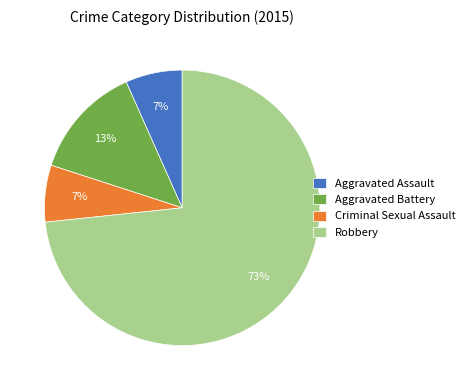

Which slice represents more than half of the pie?

Robbery